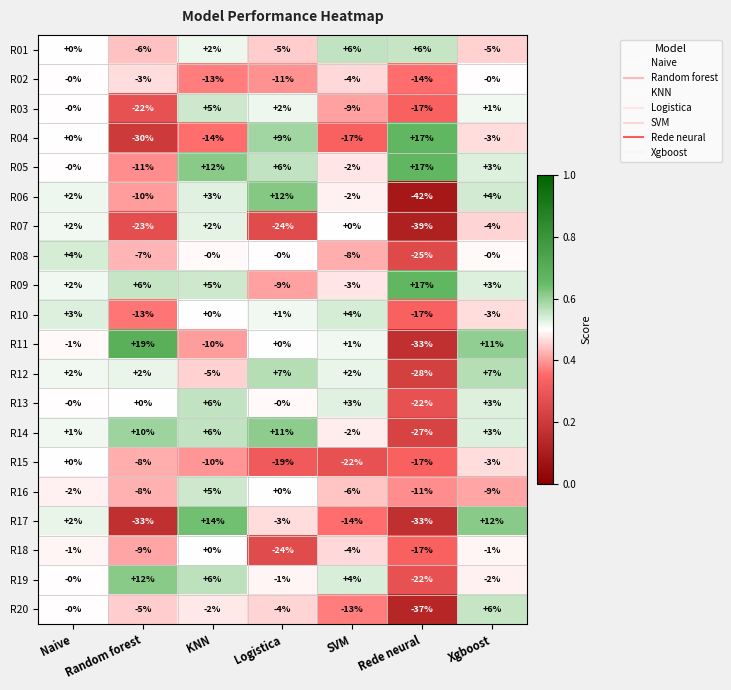

Is the value of R01 at SVM greater than the value of R10 at Rede neural?

Yes